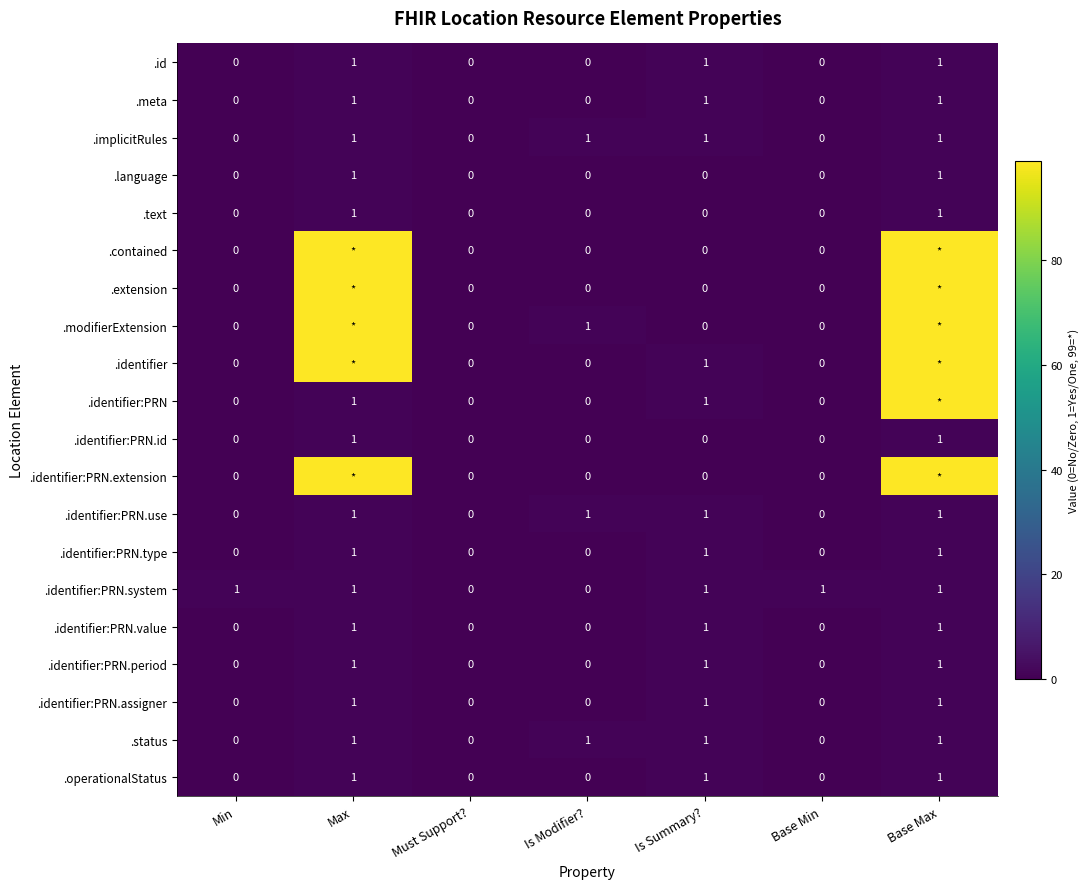

How many .identifier:PRN.period values are between 0 and 1?

7